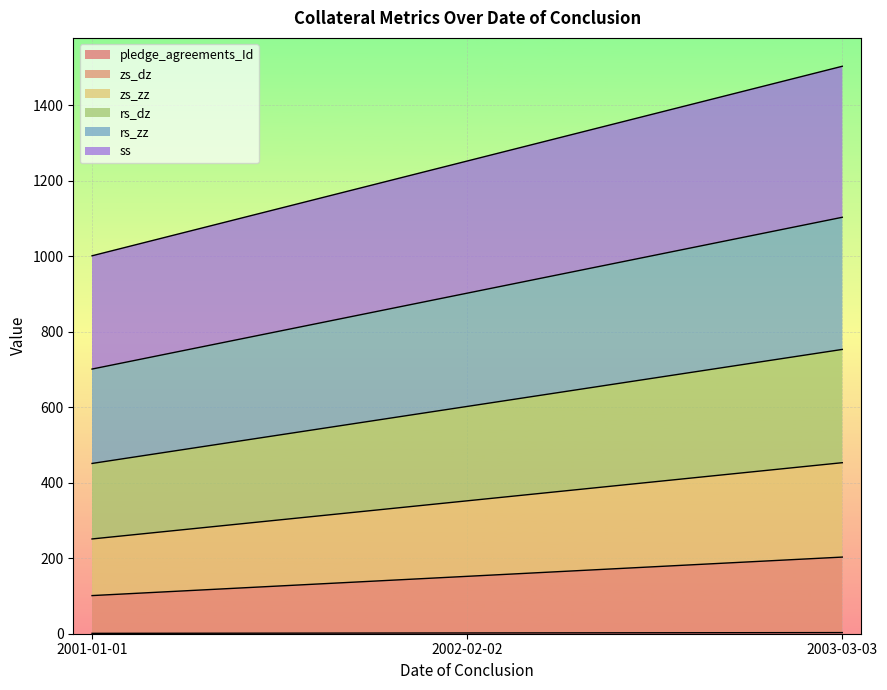

Reading left to right, extract all data points from this chart.

pledge_agreements_Id: 1	2	3
zs_dz: 101	152	203
zs_zz: 251	352	453
rs_dz: 451	602	753
rs_zz: 701	902	1103
ss: 1001	1252	1503